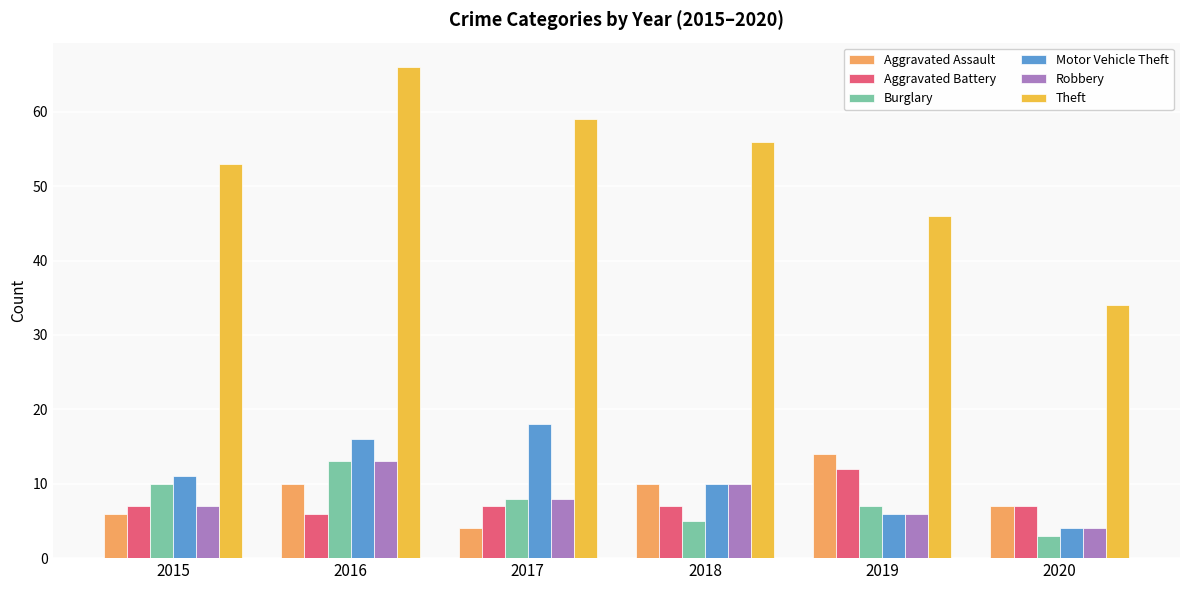

The Theft series shows 33 at 2018. True or false?

False